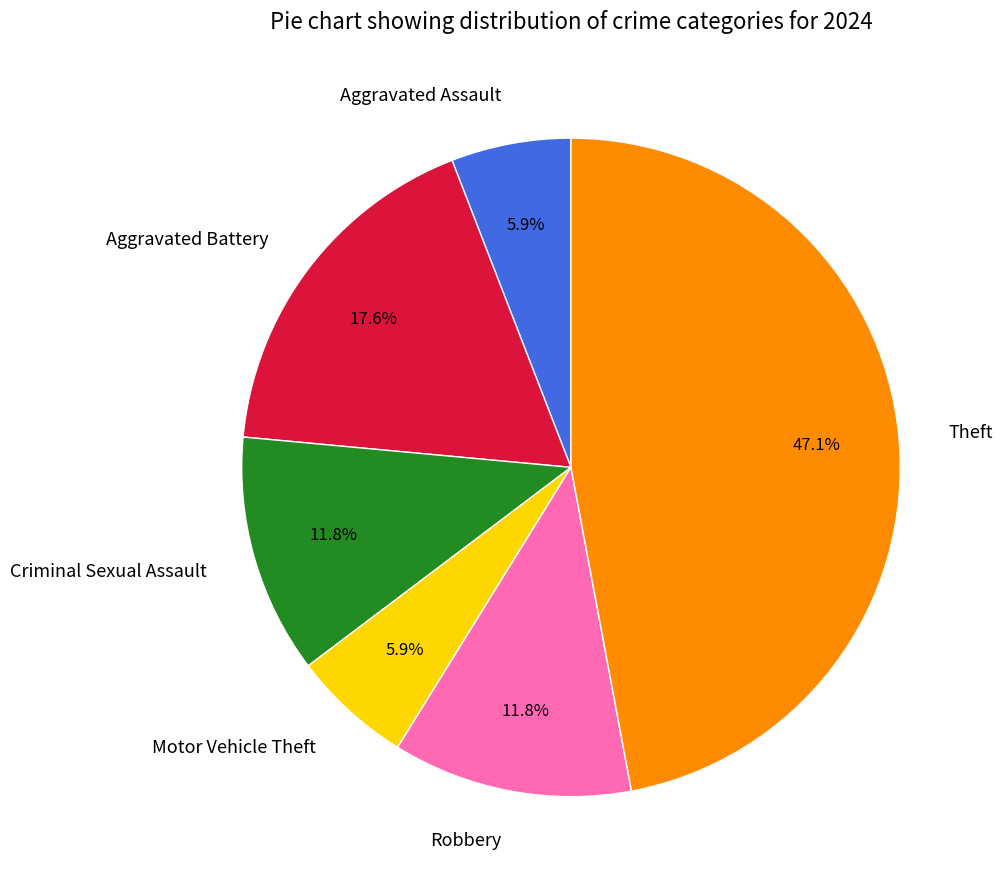

Does any single category account for the majority?

No